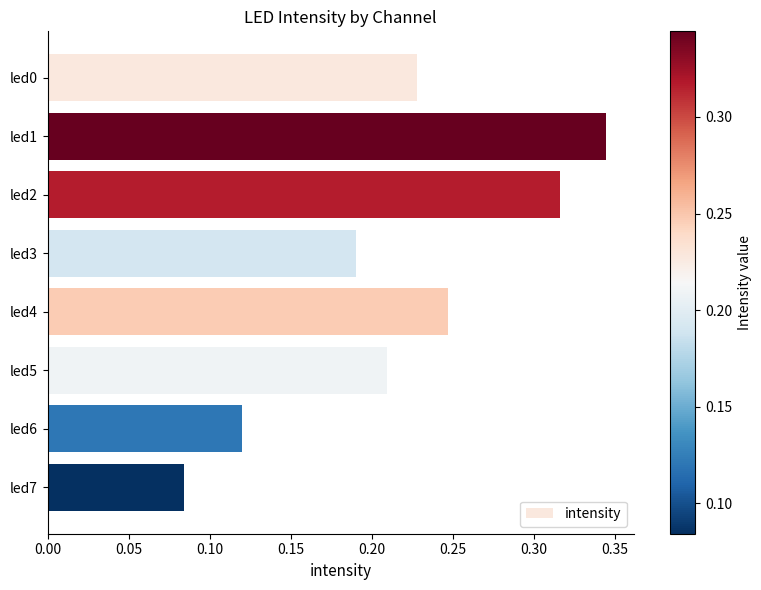

Rank the categories by value from highest to lowest.

led1, led2, led4, led0, led5, led3, led6, led7